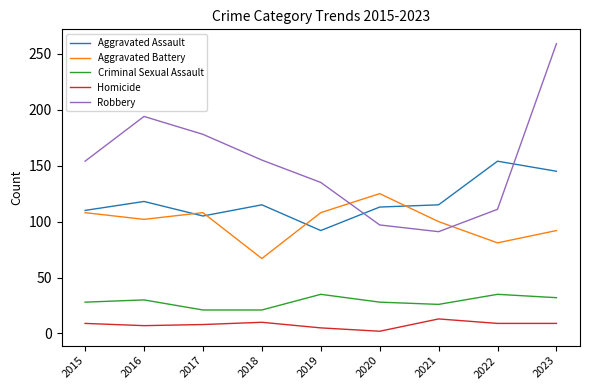

Does the chart have visible grid lines?

No